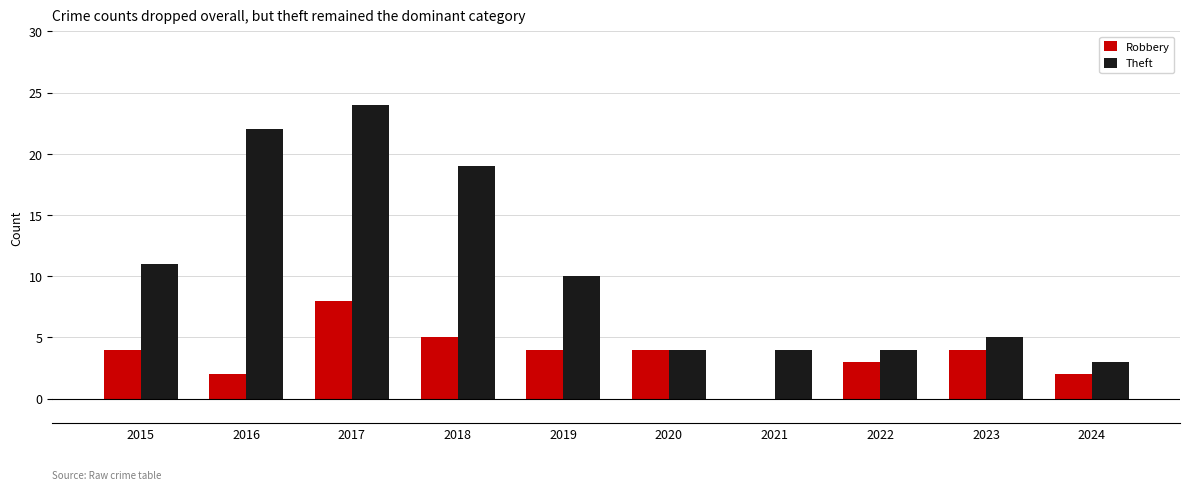

Which category has the highest value across all series?

2017